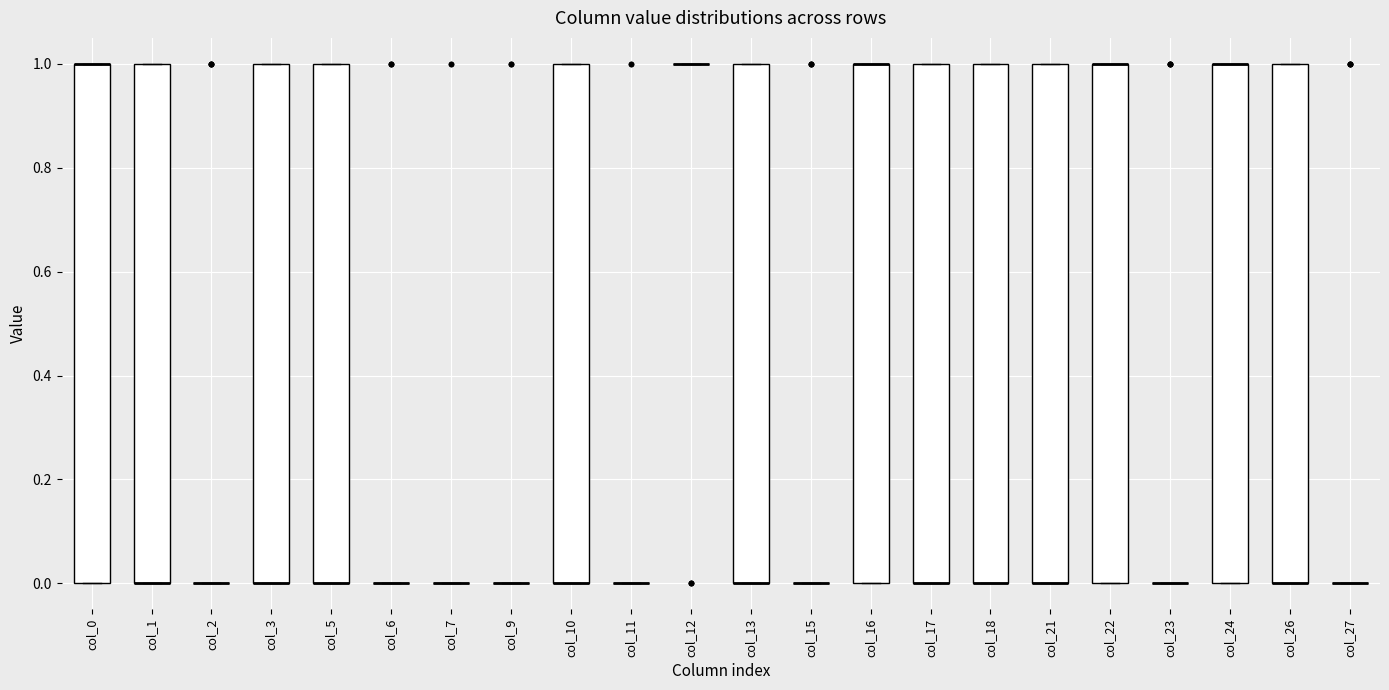

Where is the upper edge of the box for col_18 on the y-axis? The values are not printed on the chart, so give them approximately, as read against the axis.

1